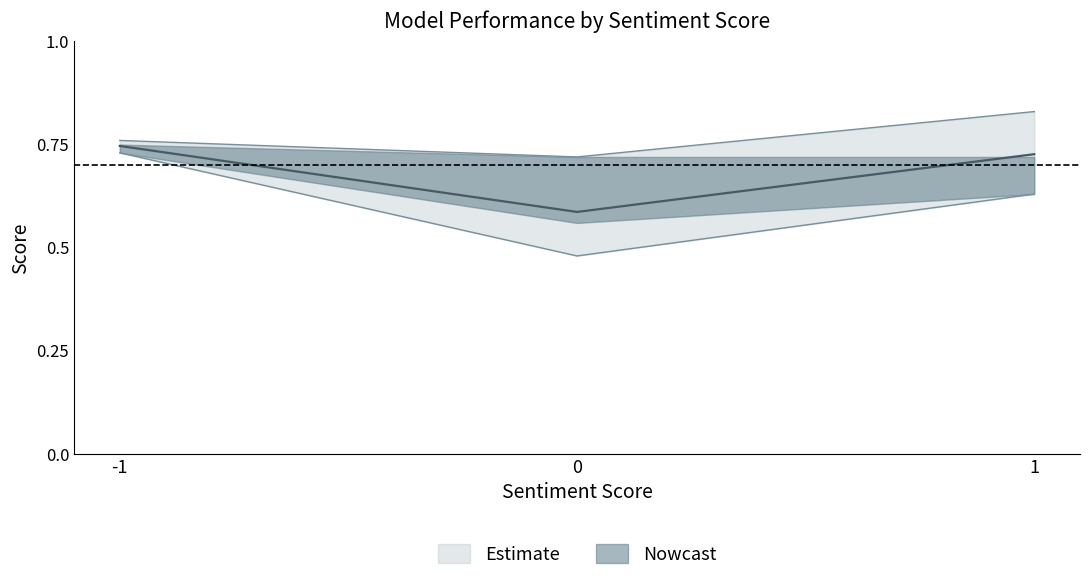

At which label does F1-Score reach its peak?

-1